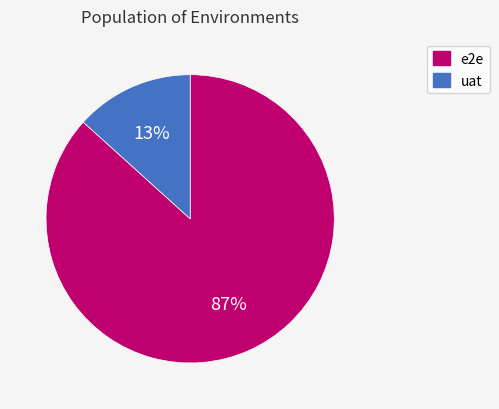

How many slices are in this pie chart?

2